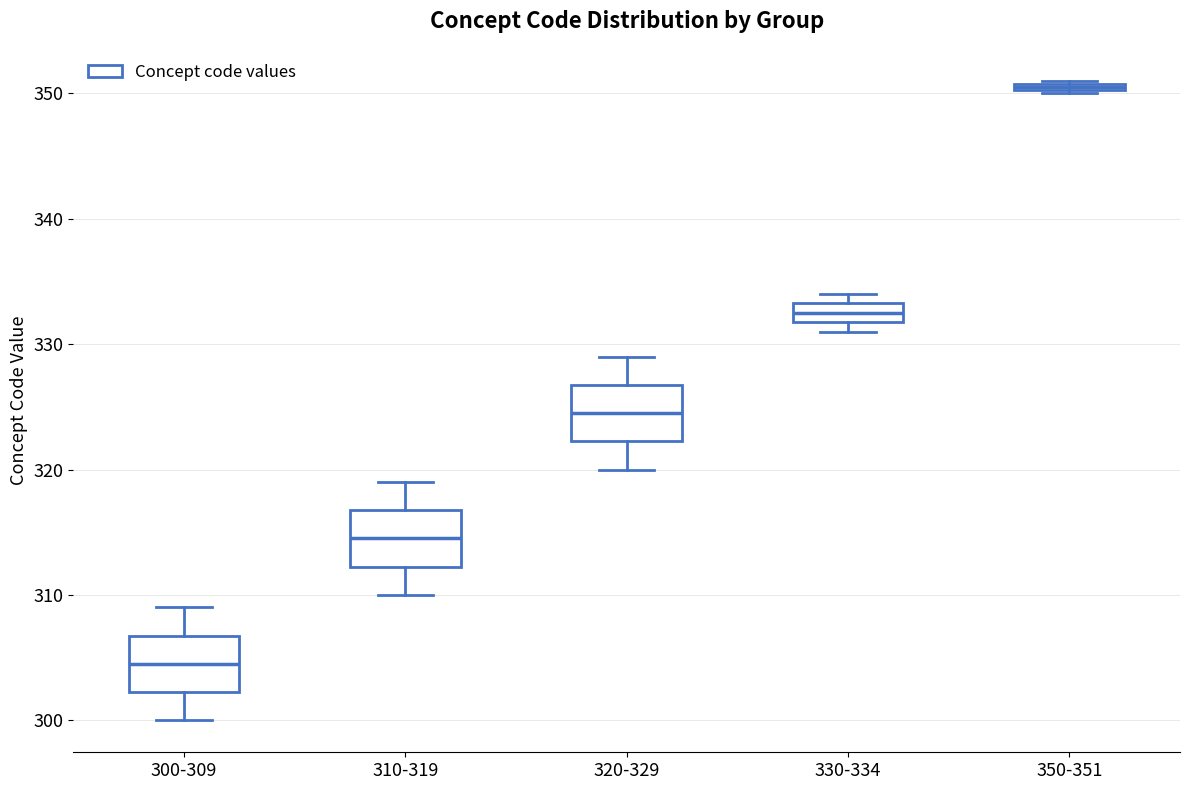

Where is the upper edge of the box for 350-351 on the y-axis? The values are not printed on the chart, so give them approximately, as read against the axis.

351